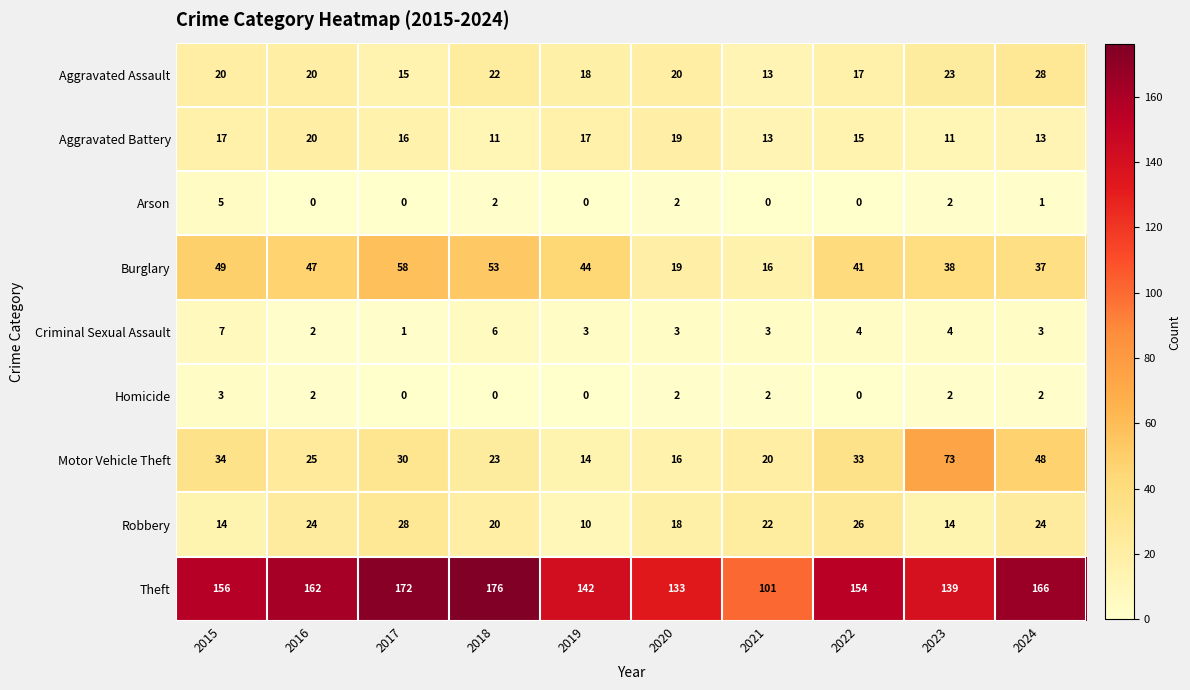

Which series has the largest total across all categories?

Theft